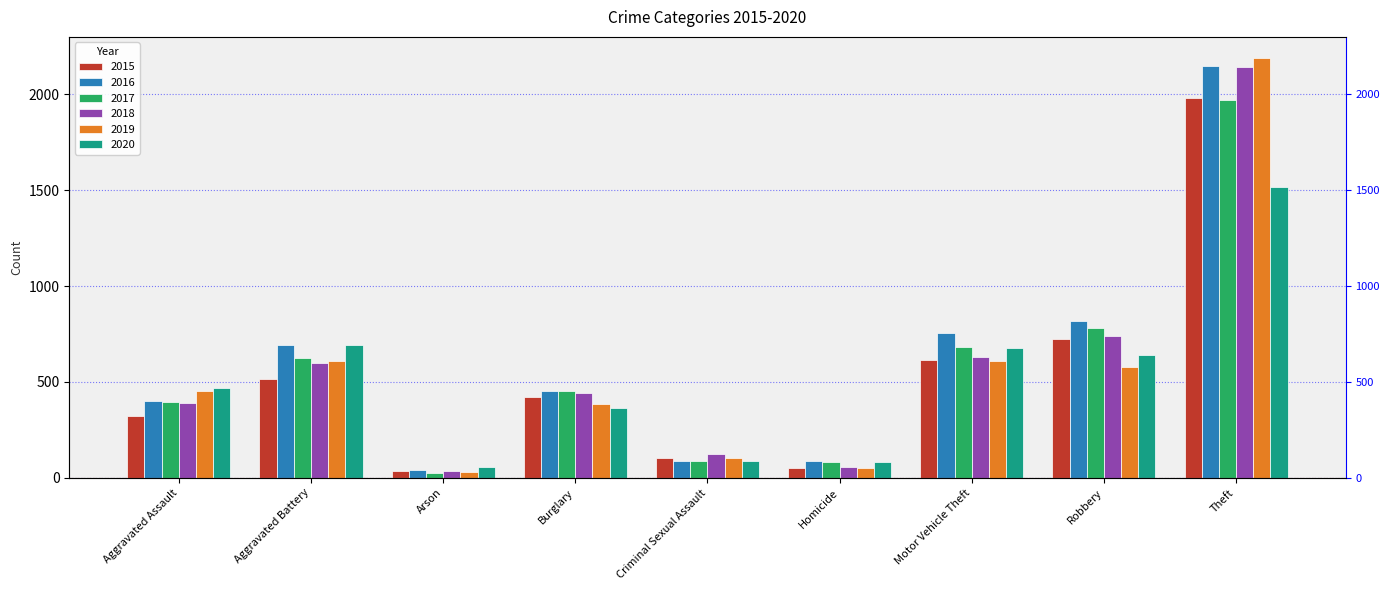

What are all the series names shown in the legend?

2015, 2016, 2017, 2018, 2019, 2020